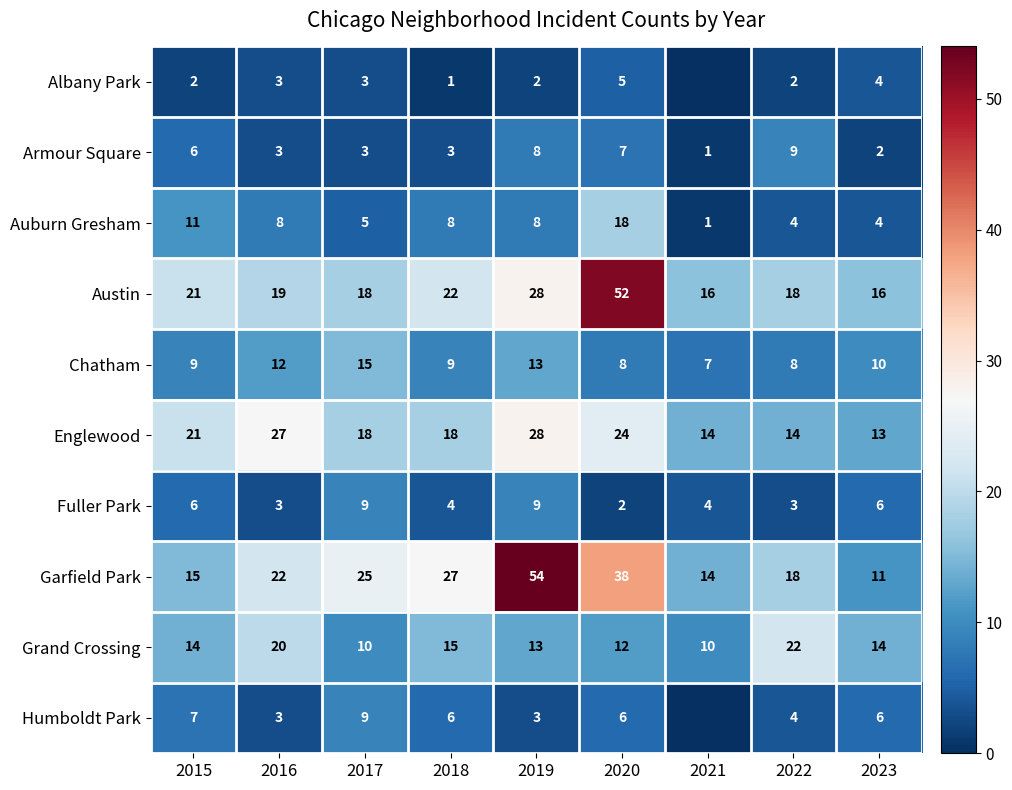

Is it true that Albany Park equals 3 at 2017?

True